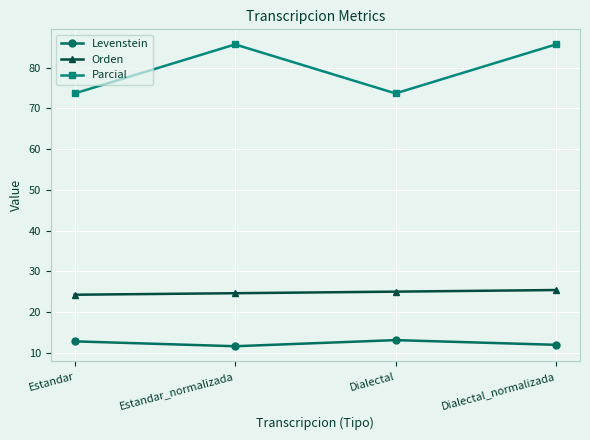

True or false: Orden and Levenstein cross at least once.

False